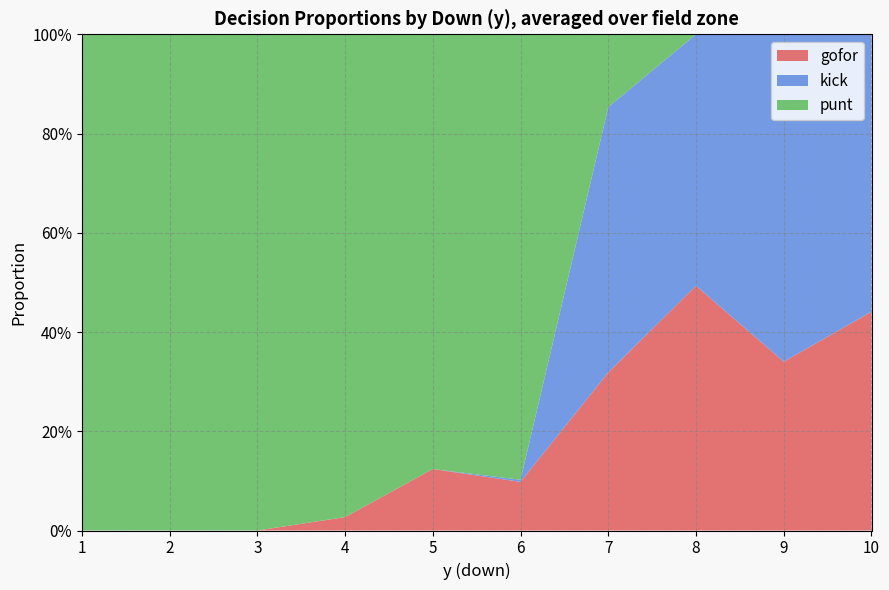

Is the value of gofor_line at 6 greater than the value of punt_line at 6?

No